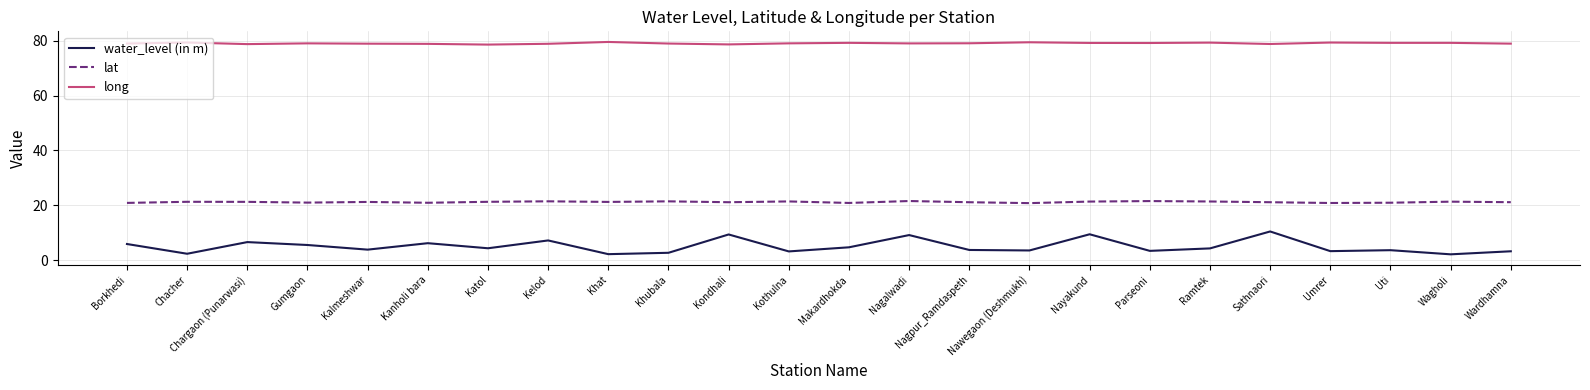

Where does the water_level (in m) series first go above 4?

Borkhedi